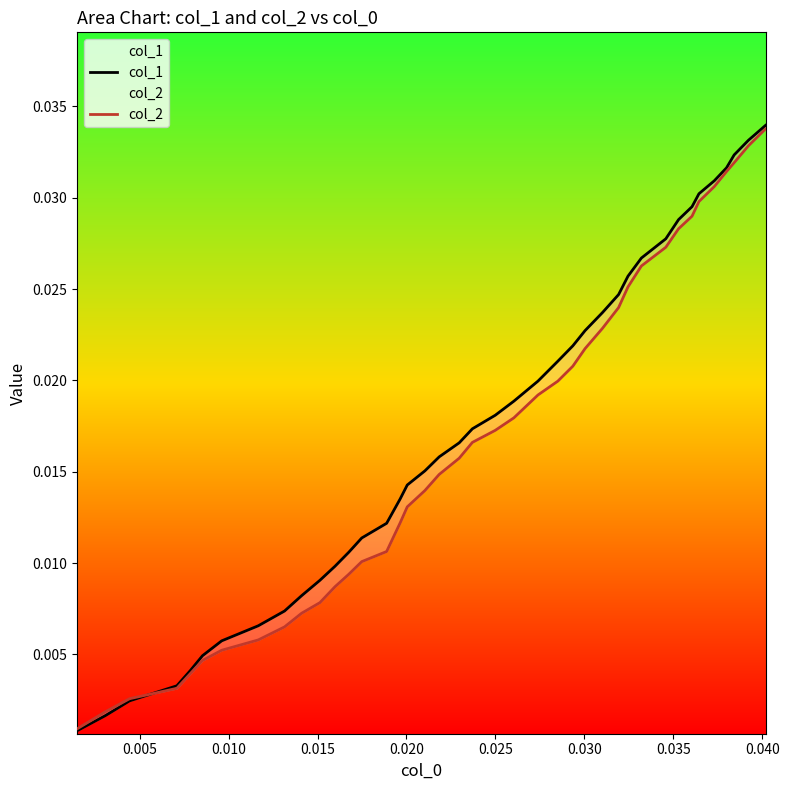

Which series has the largest total across all categories?

col_1